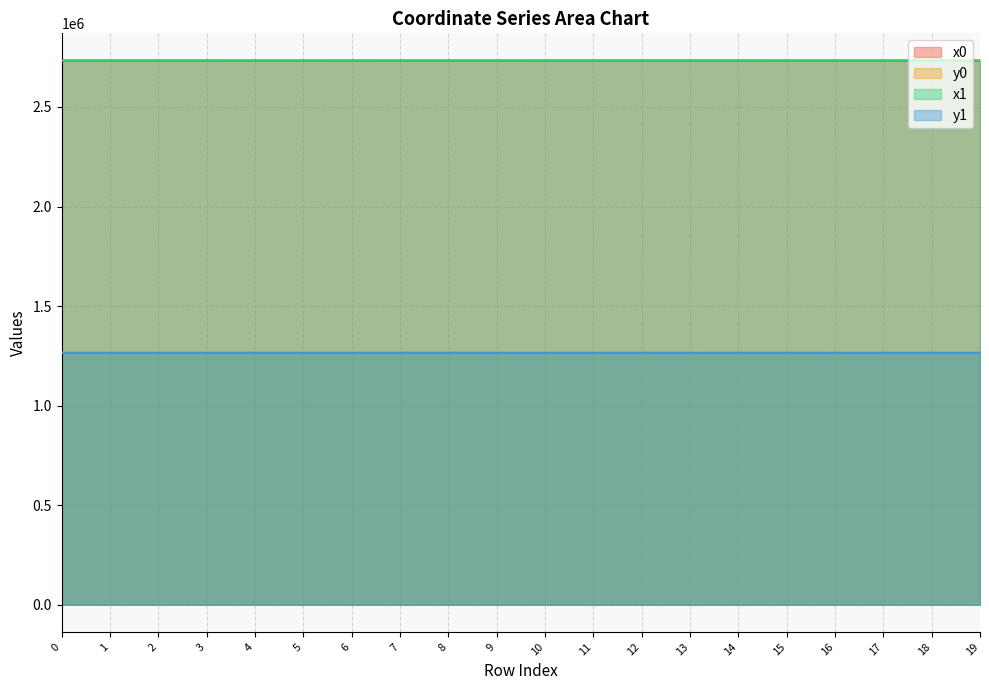

Which series changed the most between 6 and 17?

x0